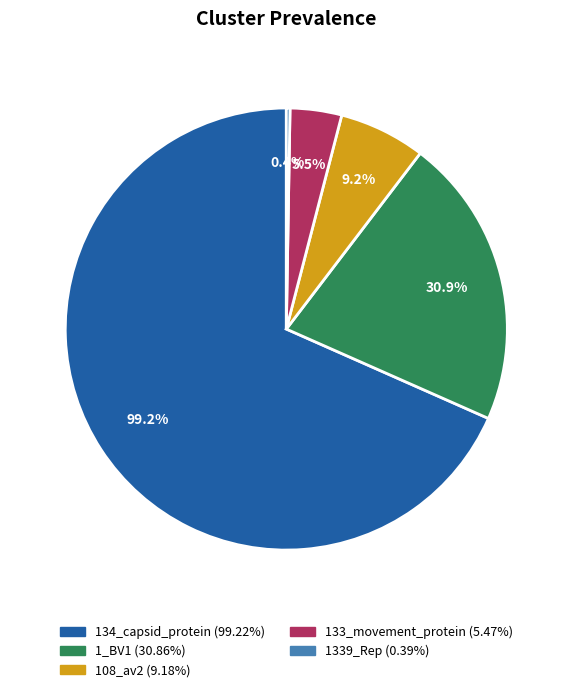

Which slice is the largest?

134_capsid_protein